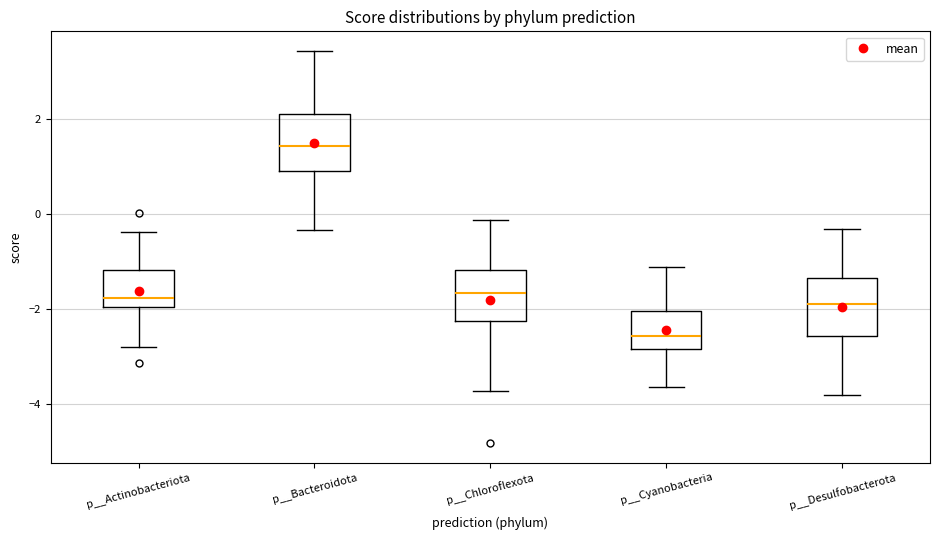

Where does the median line of the box for p__Desulfobacterota sit on the y-axis? The values are not printed on the chart, so give them approximately, as read against the axis.

-1.8